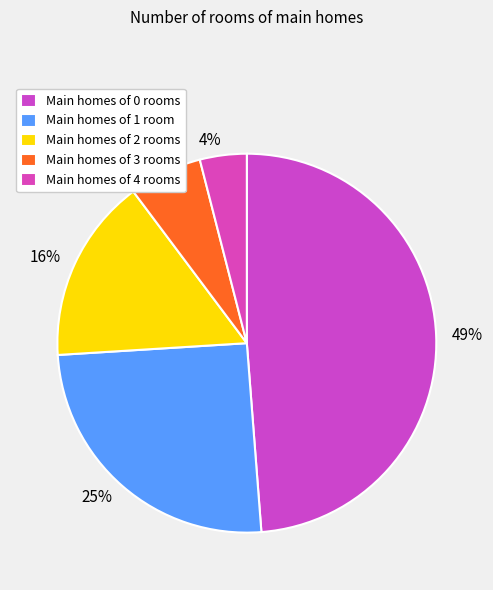

Combined, do 16% and 4% account for over 50%?

No